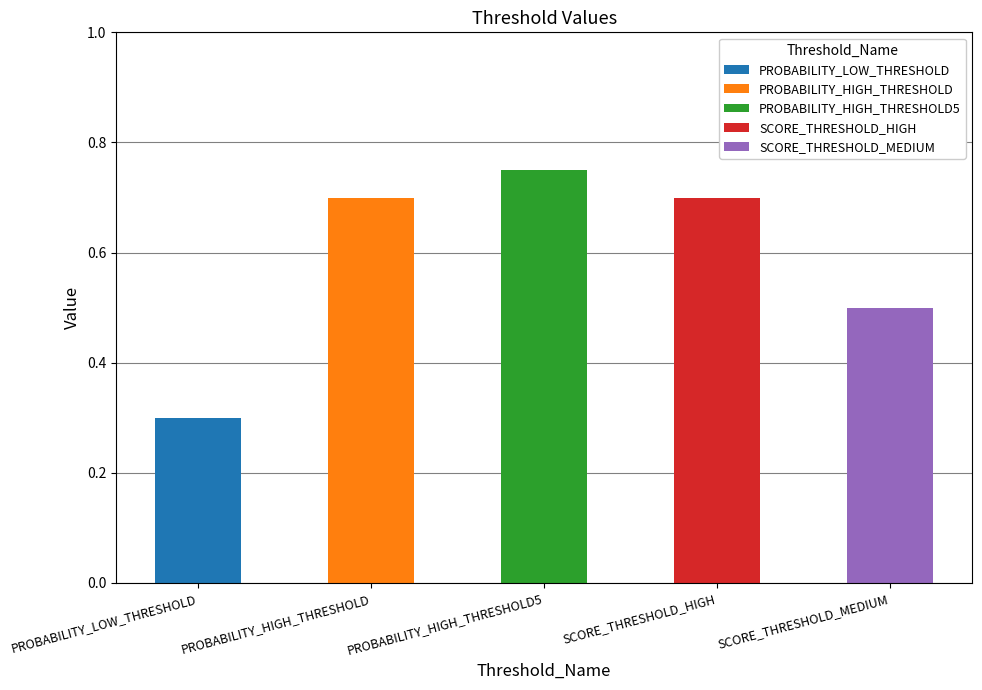

Between SCORE_THRESHOLD_MEDIUM and PROBABILITY_HIGH_THRESHOLD, which is larger?

PROBABILITY_HIGH_THRESHOLD